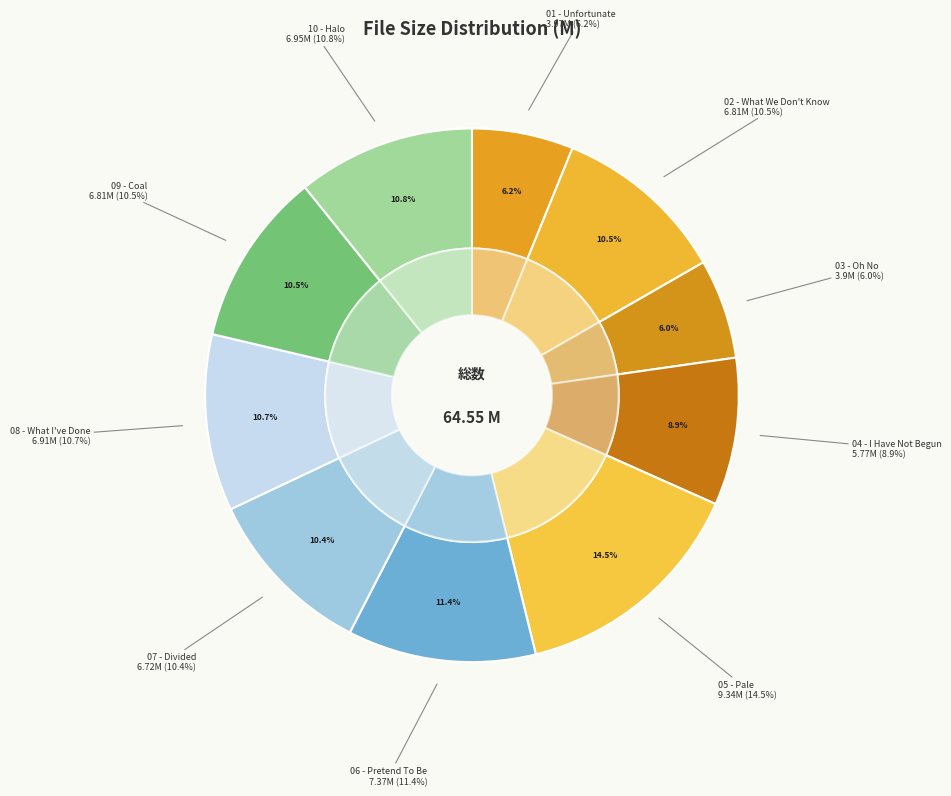

True or false: 02 - What We Don't Know accounts for 11% of the total.

True